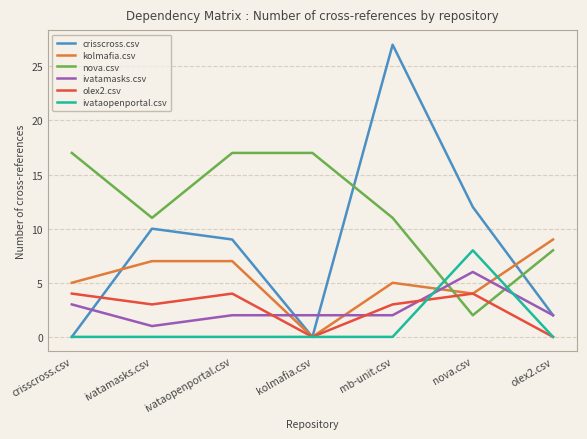

At which label is crisscross.csv closest to 13?

nova.csv